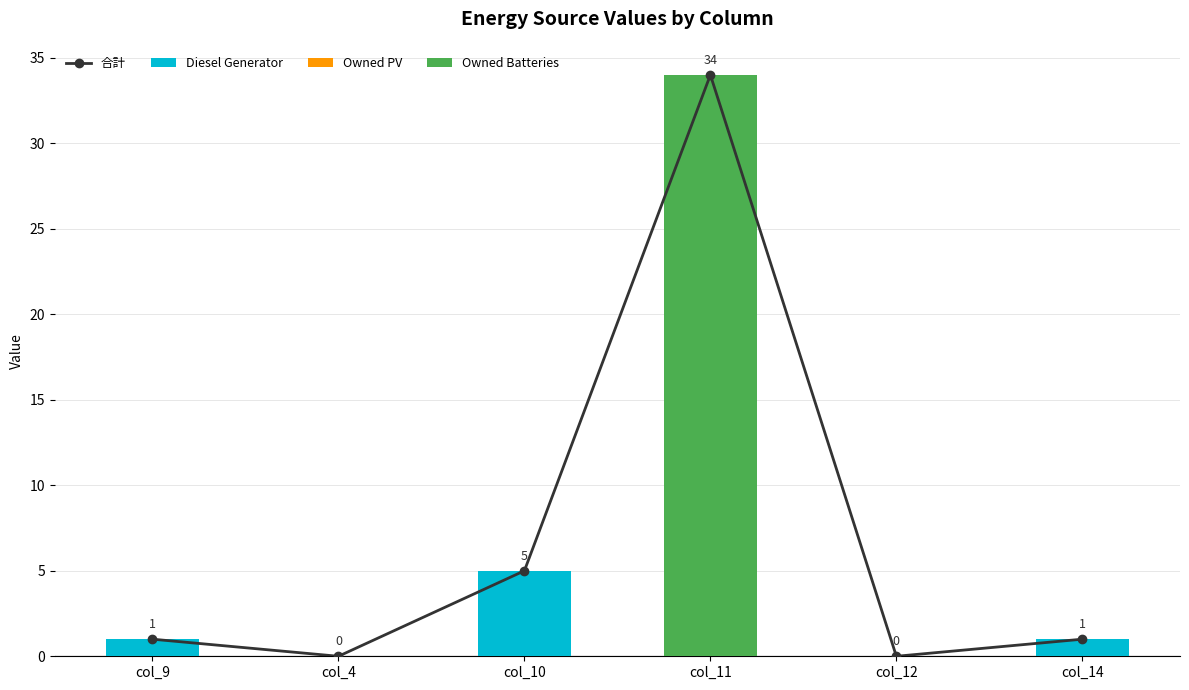

What are all the series names shown in the legend?

合計, Diesel Generator, Owned PV, Owned Batteries